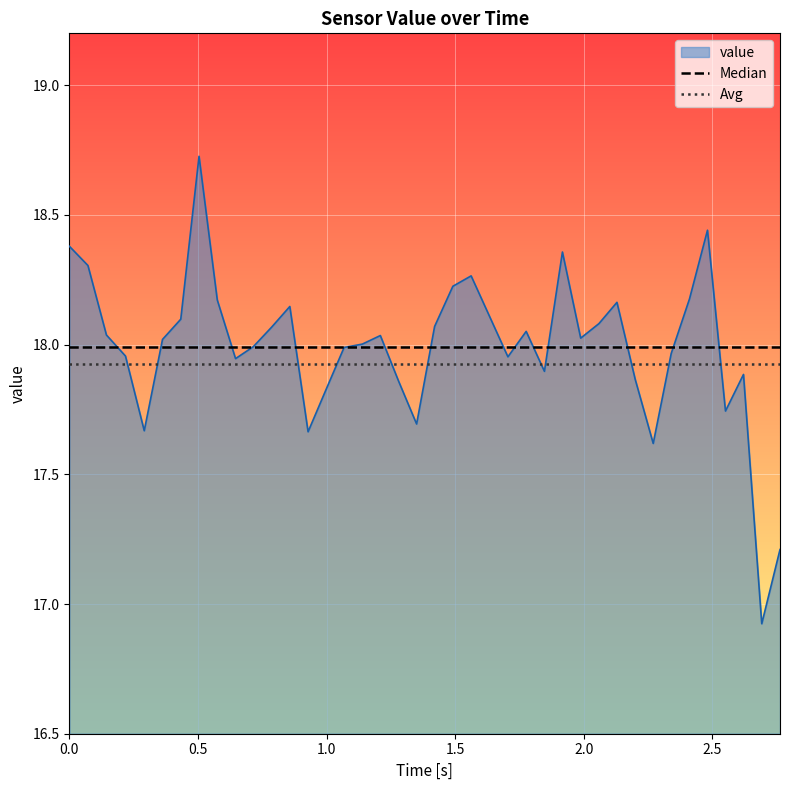

What is the minimum value shown in the chart?

16.9